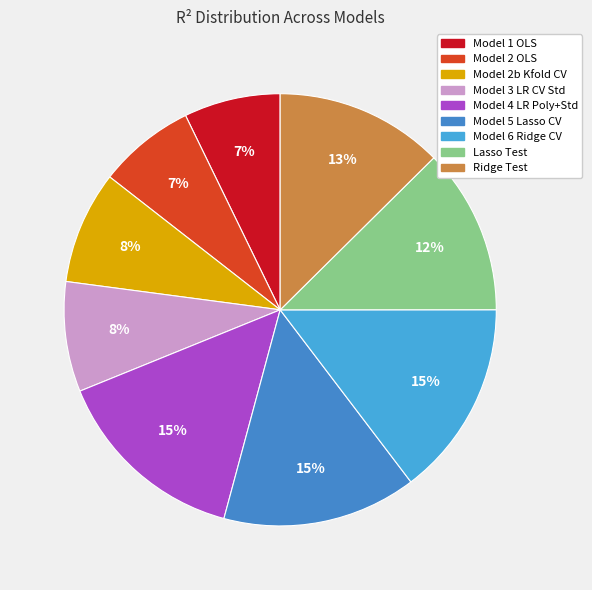

How many segments does this pie chart have?

9